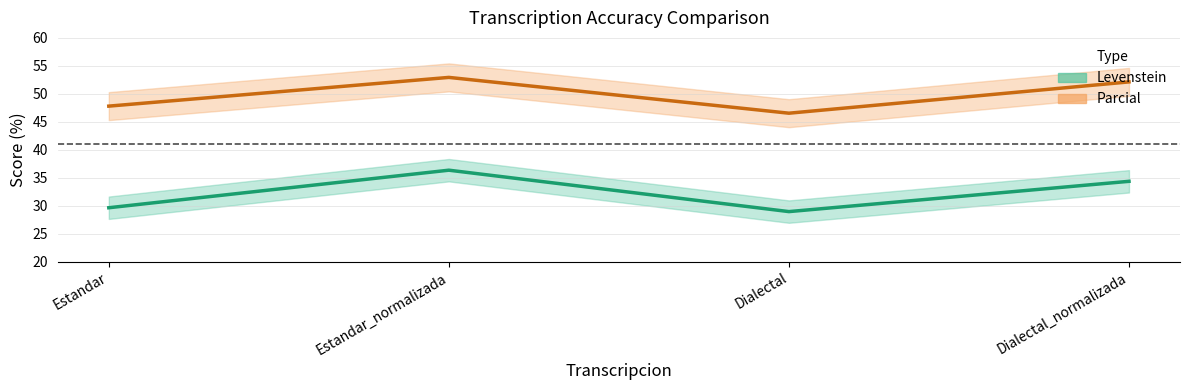

What is the value of the Levenstein point at the 4th from the left?

34.4